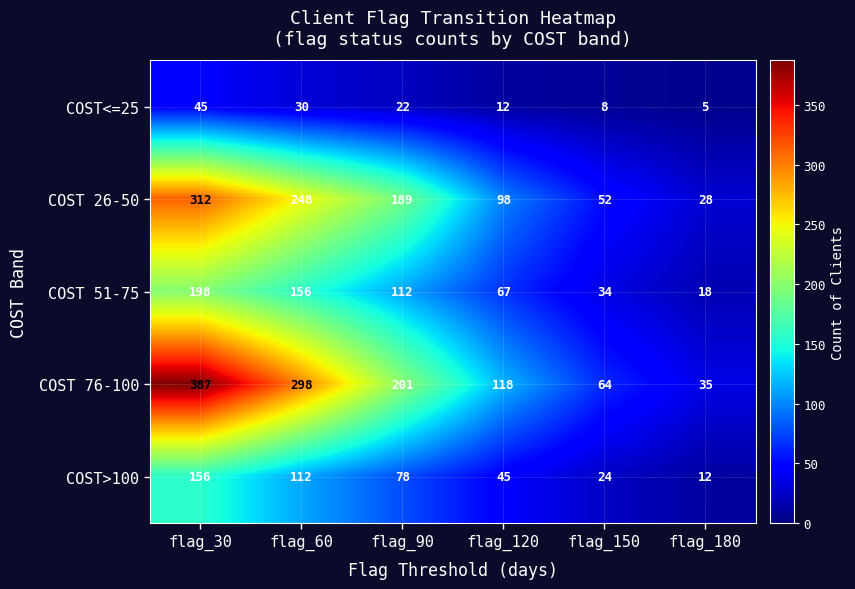

True or false: COST 26-50 has a value of 36 at flag_150.

False